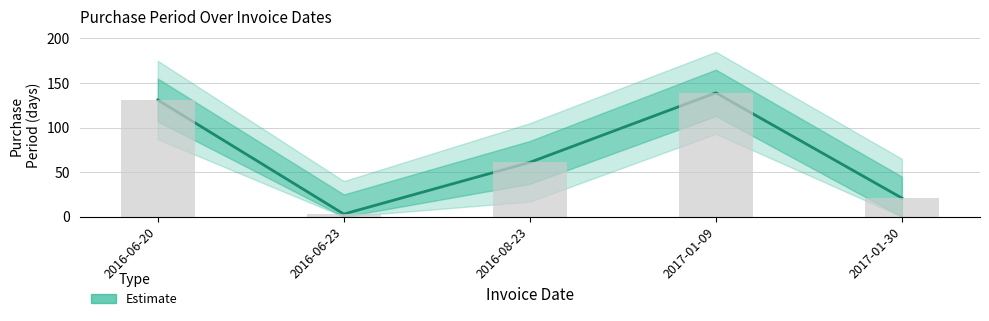

How many data points are less than 61?

2